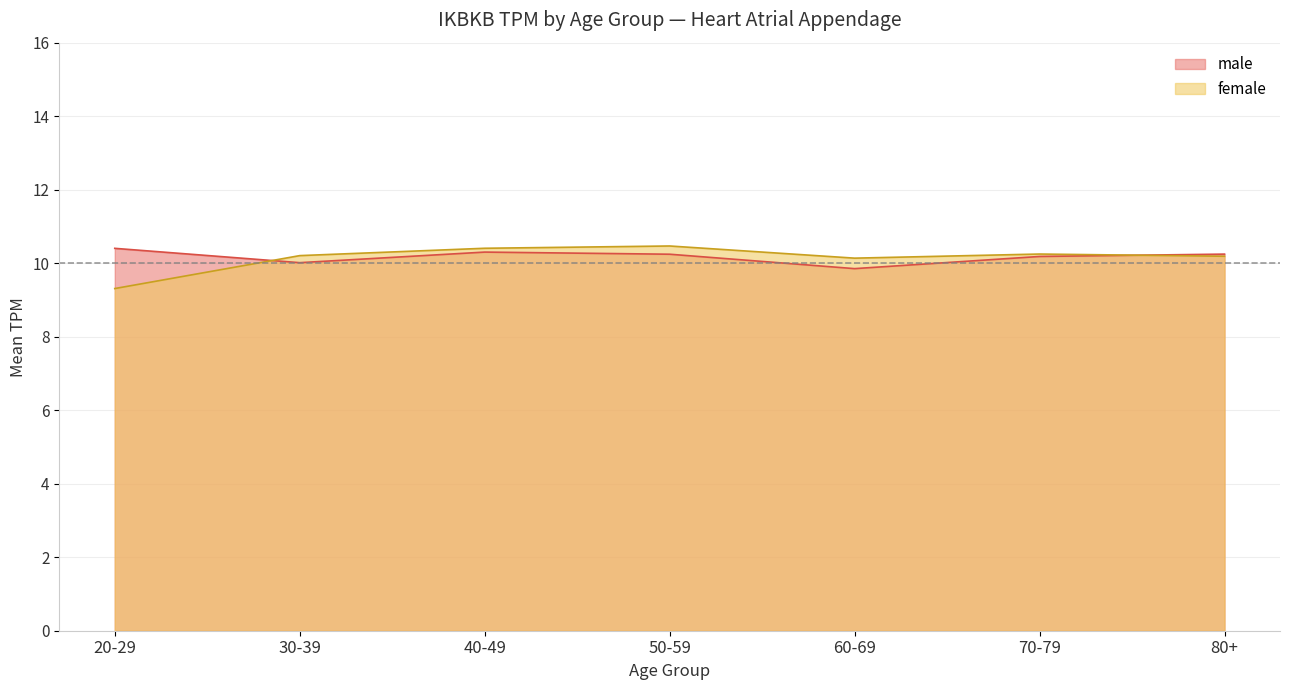

Rank the series at 40-49 from lowest to highest value.

male, female